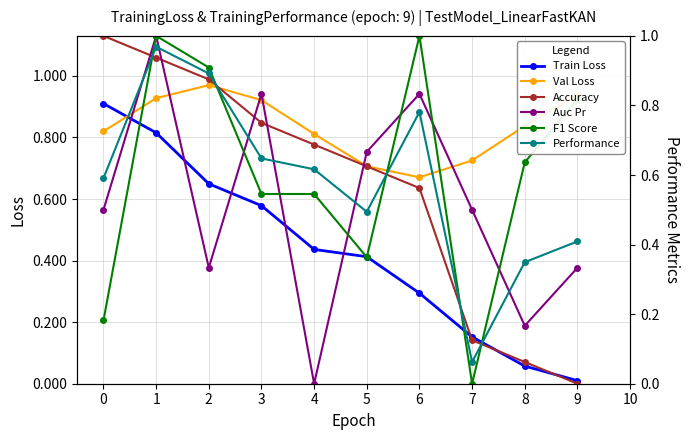

What is the average value of the Train Loss series?

0.4